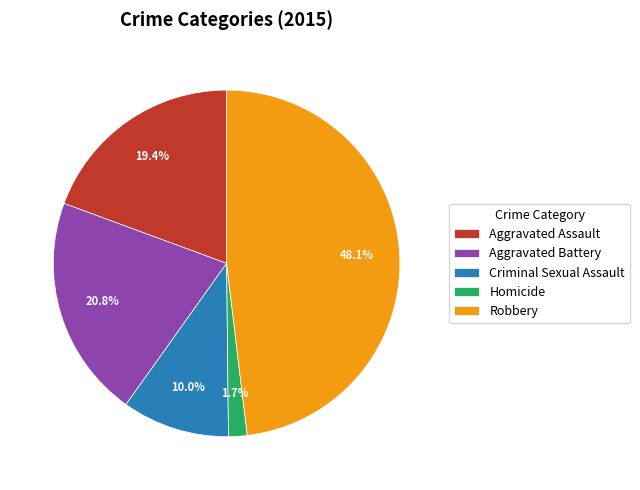

Combined, what portion of the pie is Homicide and Robbery?

49.8%